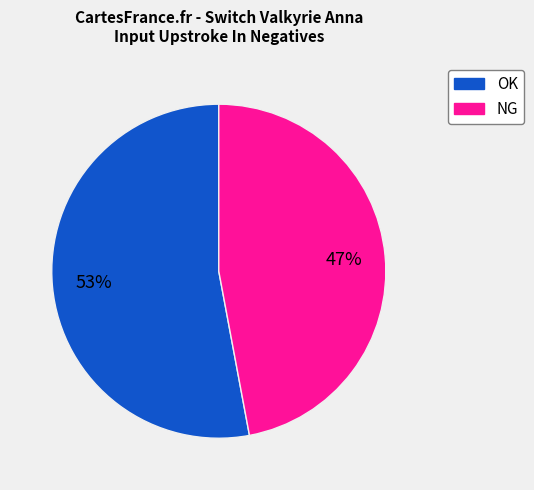

Between OK and NG, which is larger?

OK